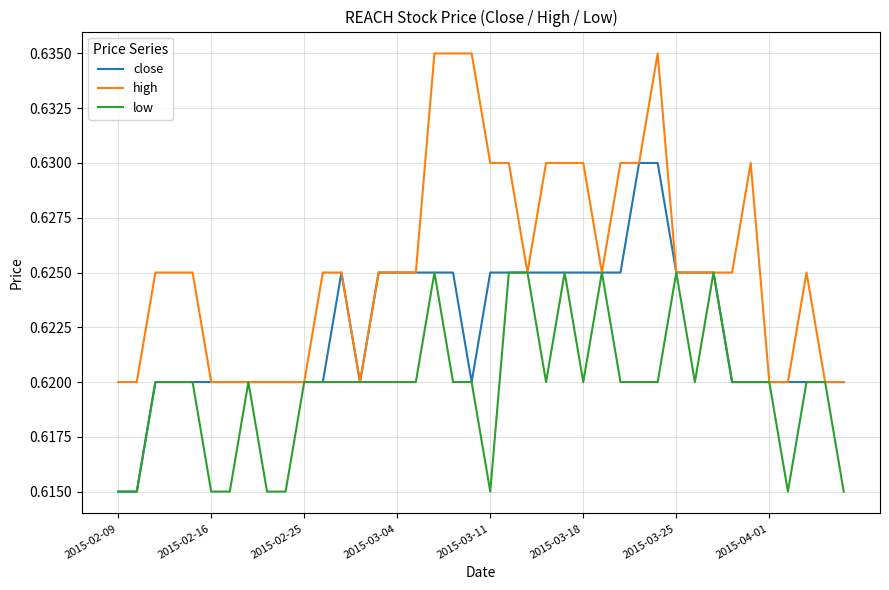

List the series in order of their overall mean, highest first.

high, close, low